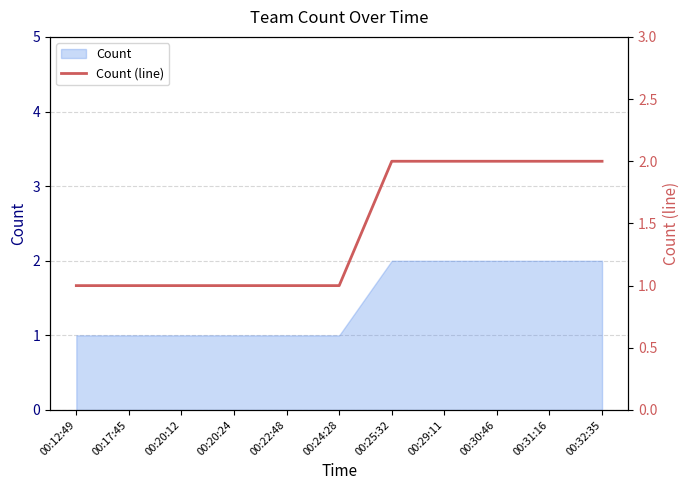

What is the change in value from 00:20:24 to 00:31:16?

+1